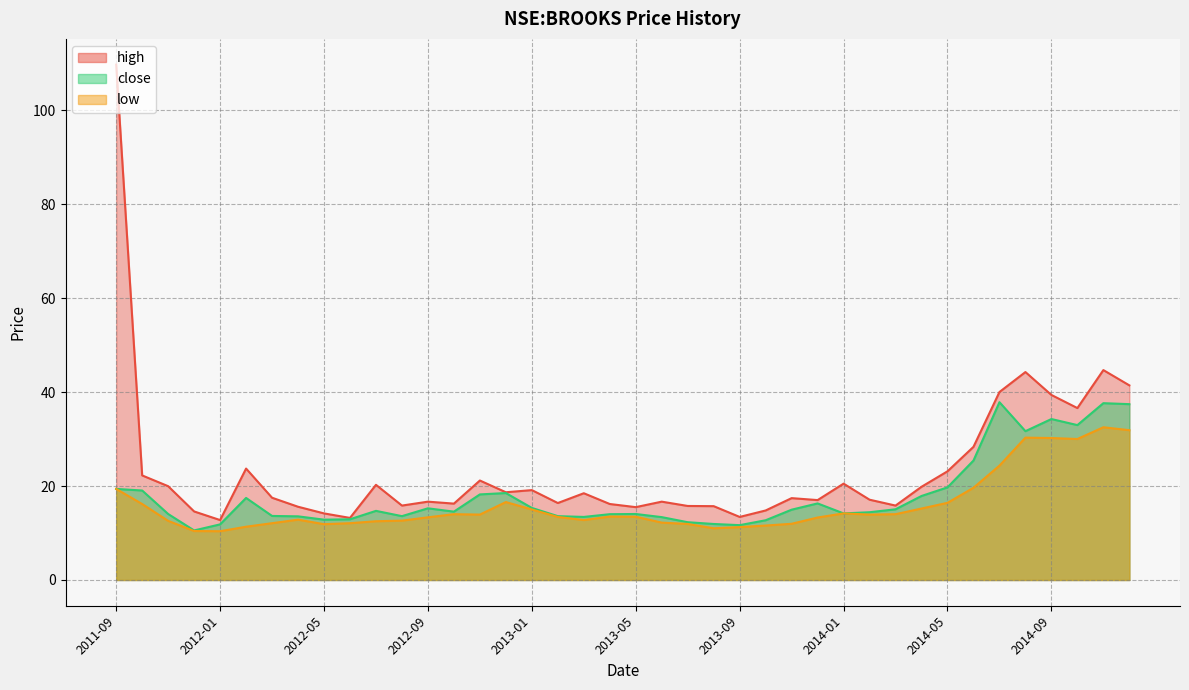

Rank the series by their average value, from lowest to highest.

low, close, high